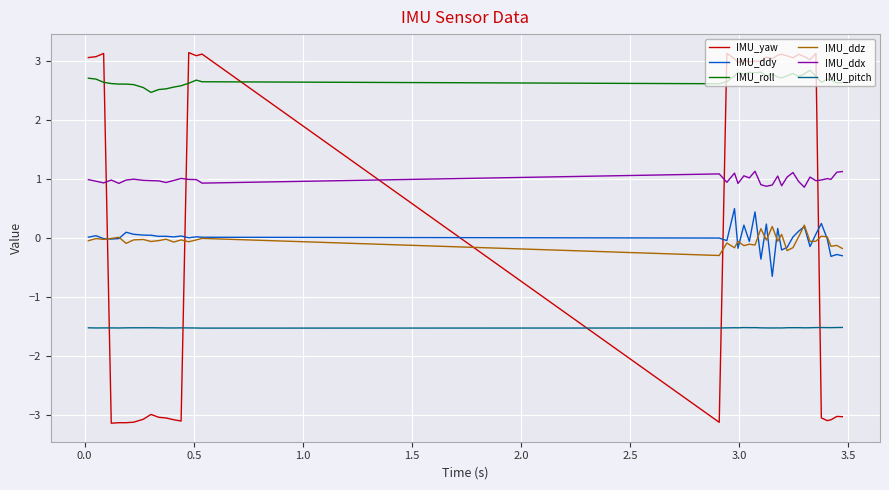

What is the highest value of the IMU_pitch series?

-1.5